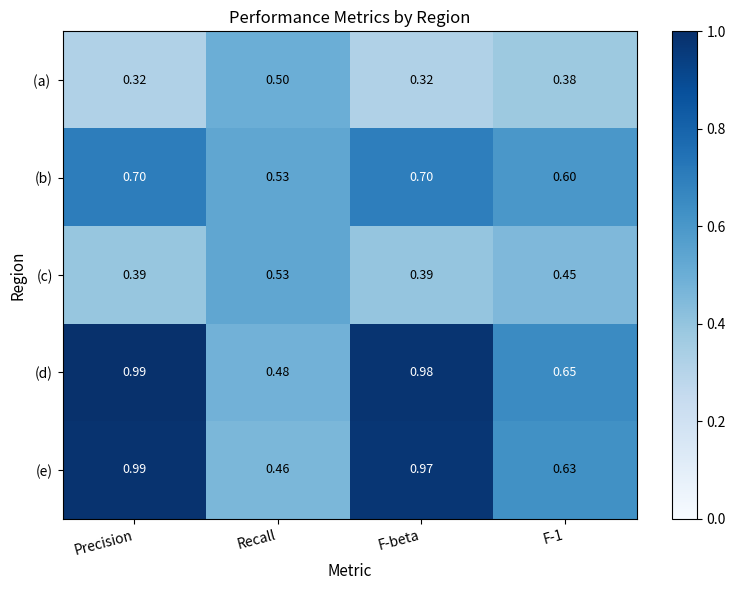

Between Precision and F-beta, which series saw the biggest shift?

(e)